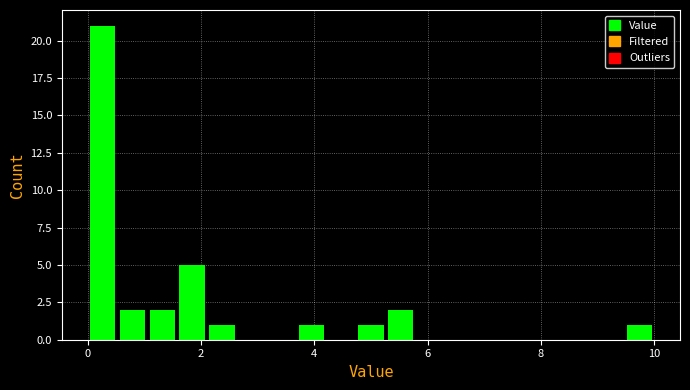

Read against the x-axis, roughly where is the centre of the tallest bar?

0.2